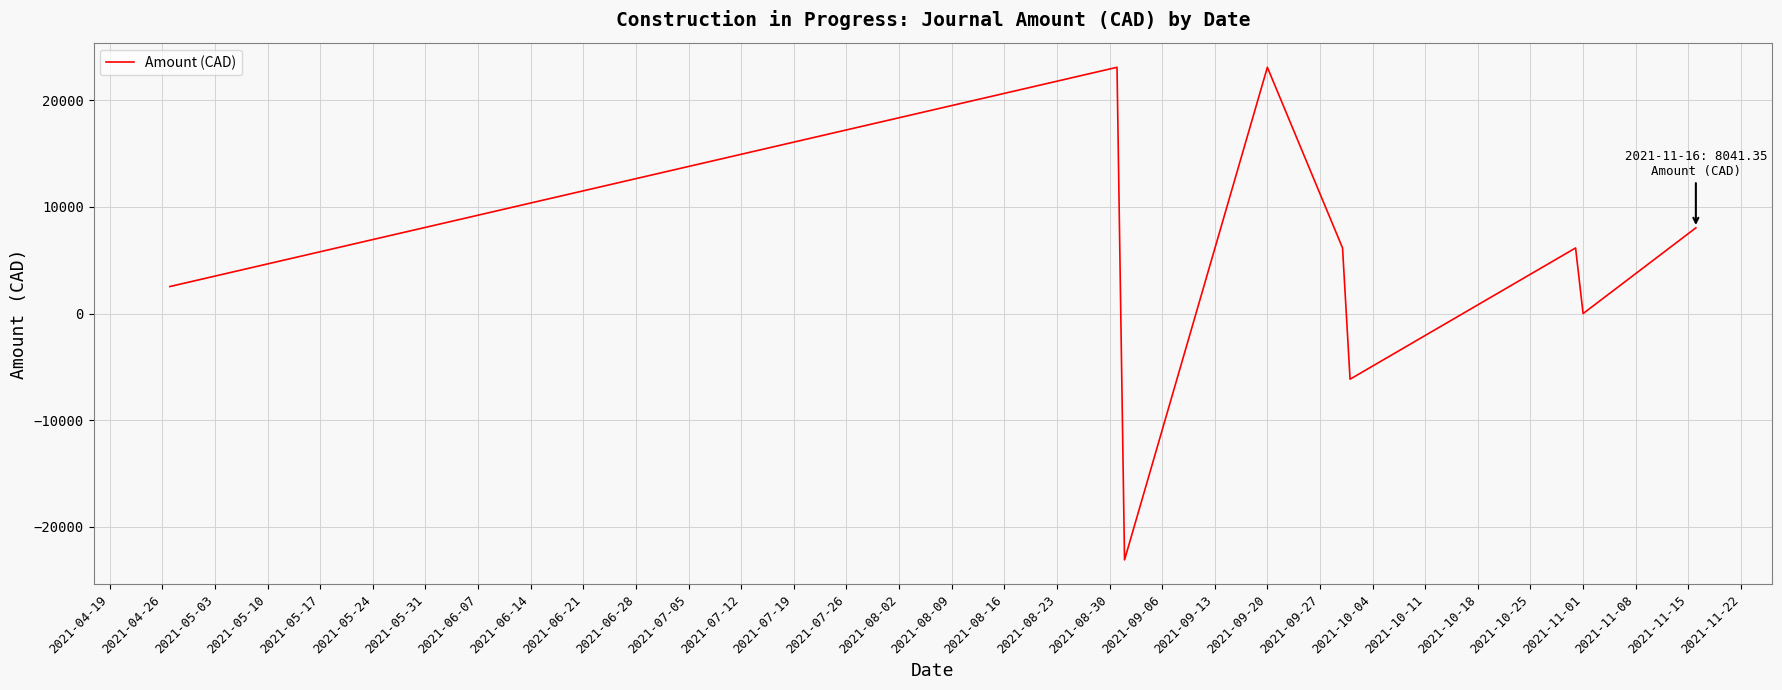

What is the greatest value displayed?

23104.3